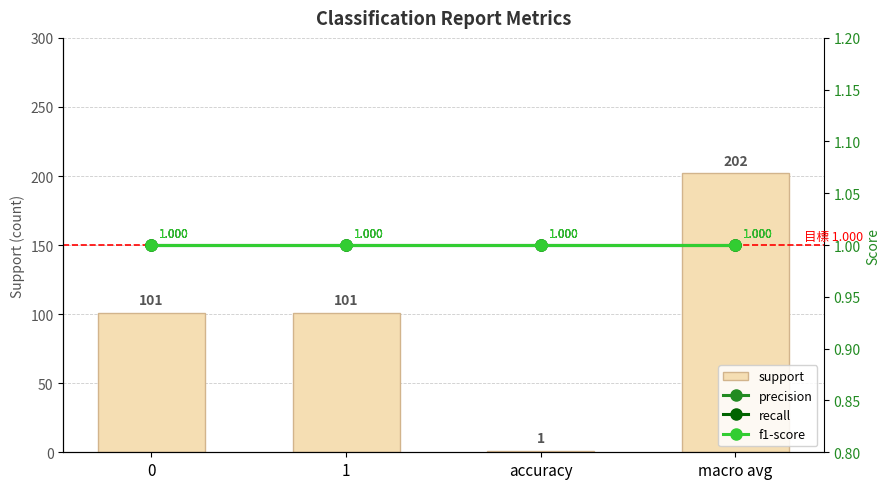

List the labels in order of support value, smallest first.

accuracy, 0, 1, macro avg